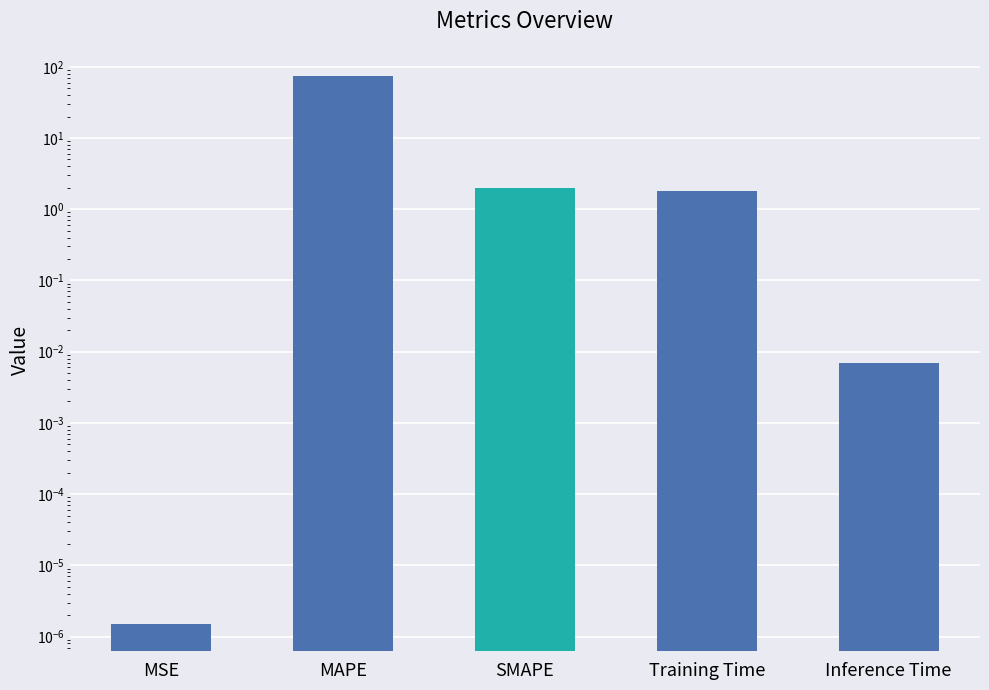

What is the label of the 5th bar from the right?

MSE